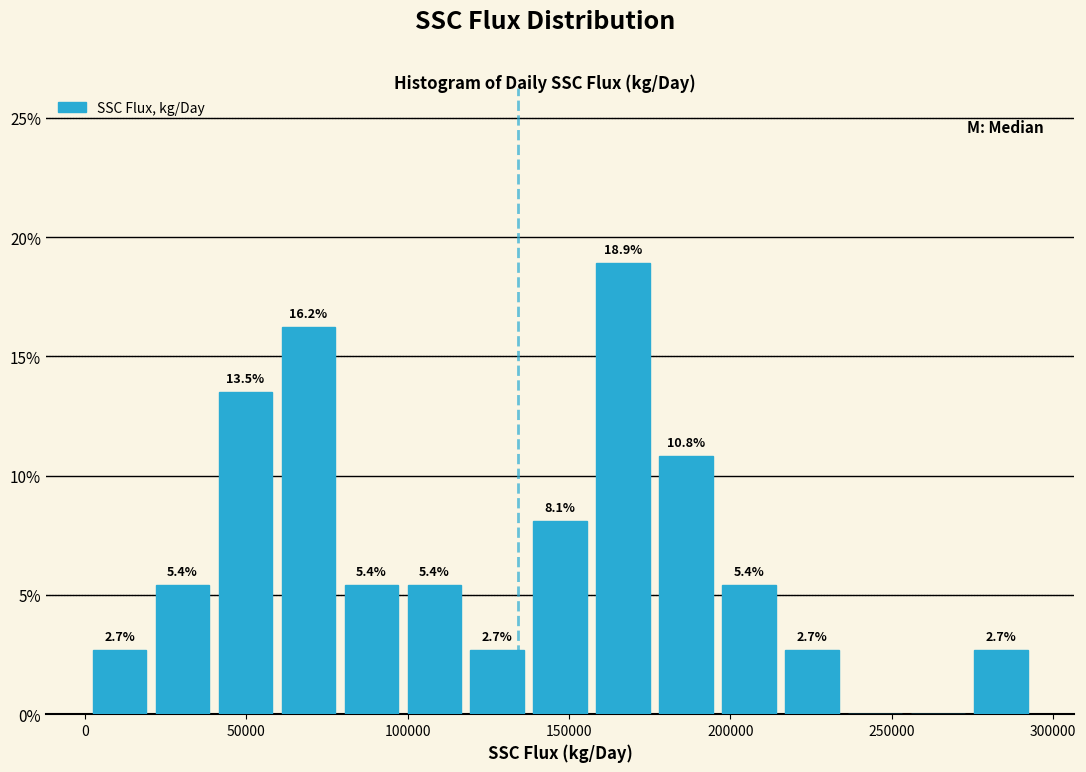

Around what value on the x-axis is the tallest bar? Give the approximate position of its centre, as read against the axis.

165000